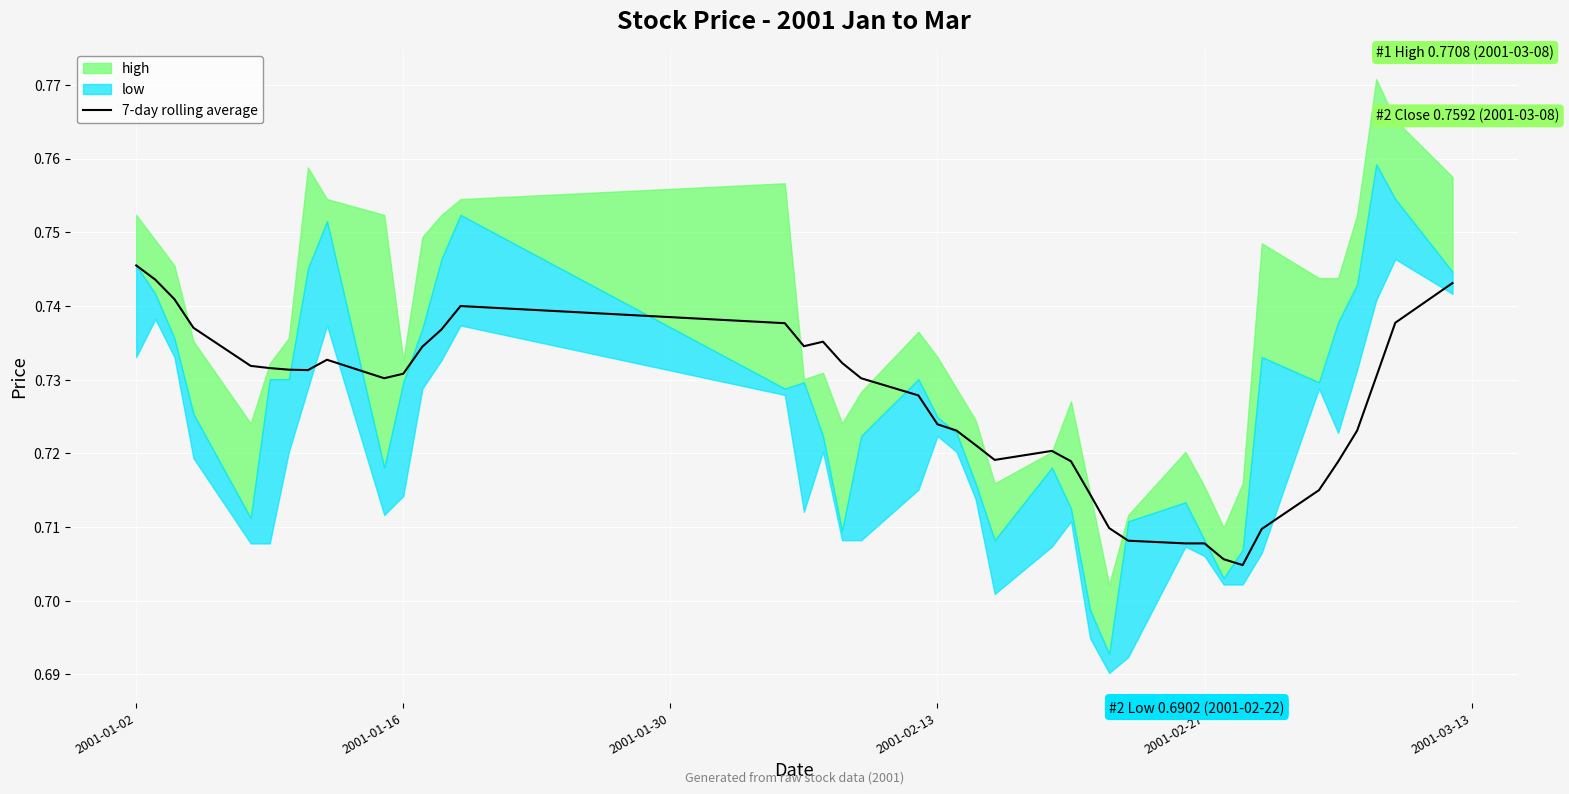

Which category has the highest value in the 7-day rolling average series?

2001-01-02